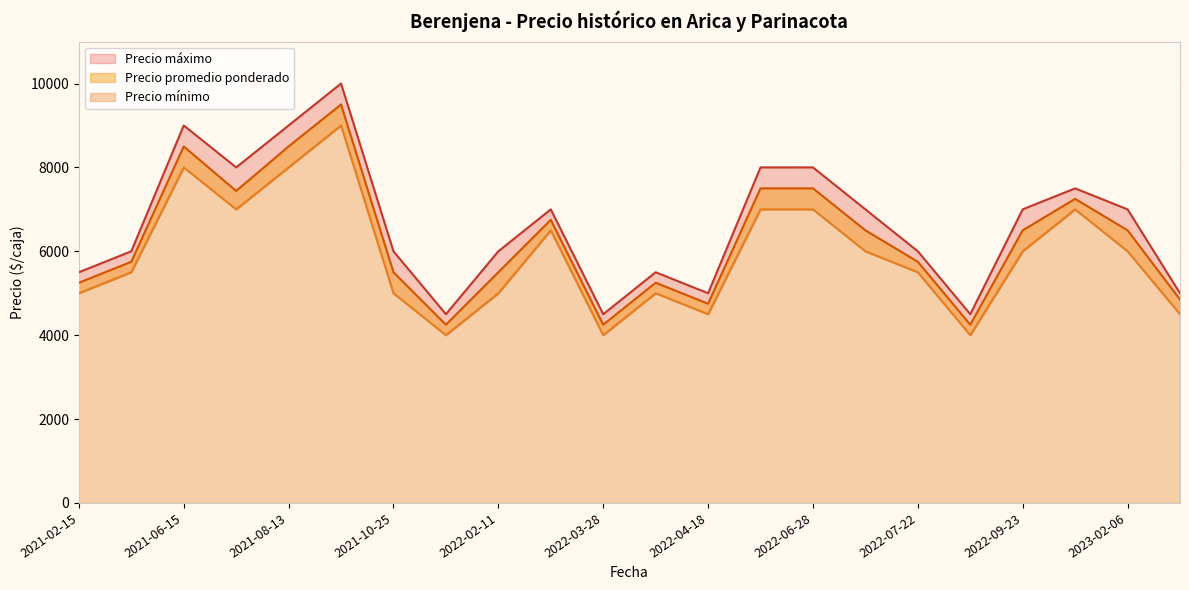

Where does the Precio máximo series first go above 7000?

2021-06-15